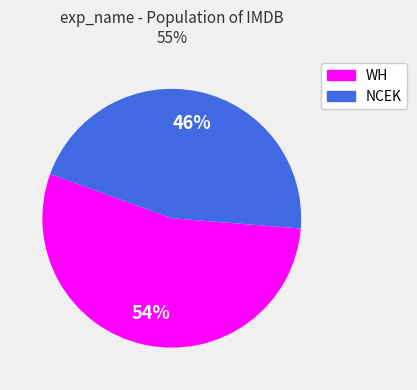

To the nearest percent, what portion does NCEK represent?

46%